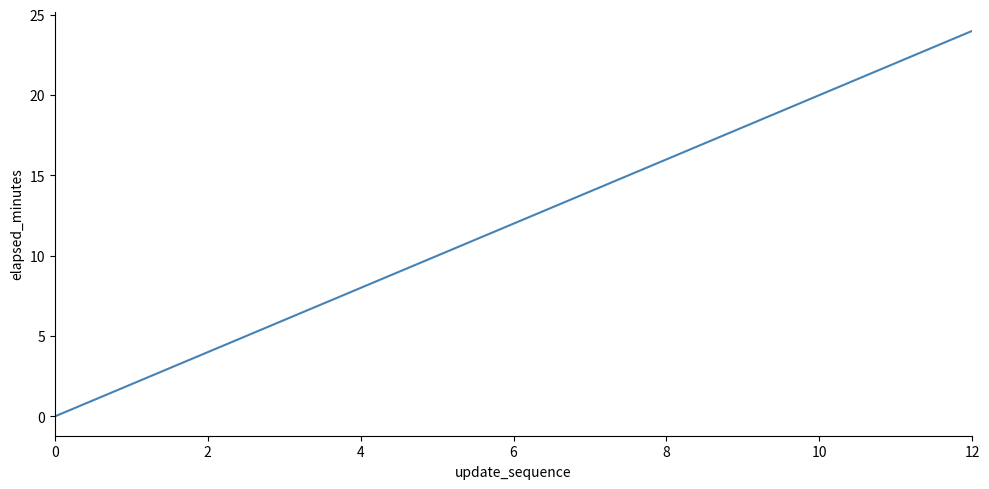

What is the difference between the maximum and minimum values?

24